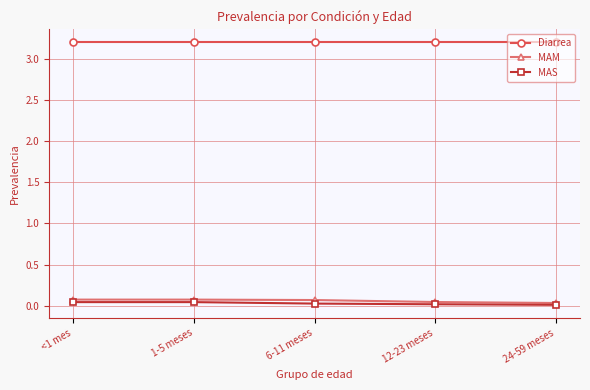

How many MAM values are between 0 and 1?

5